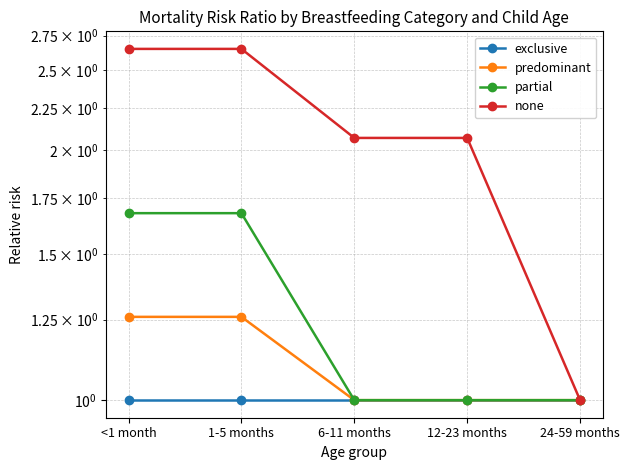

Is this an area chart (filled region under the line)?

No